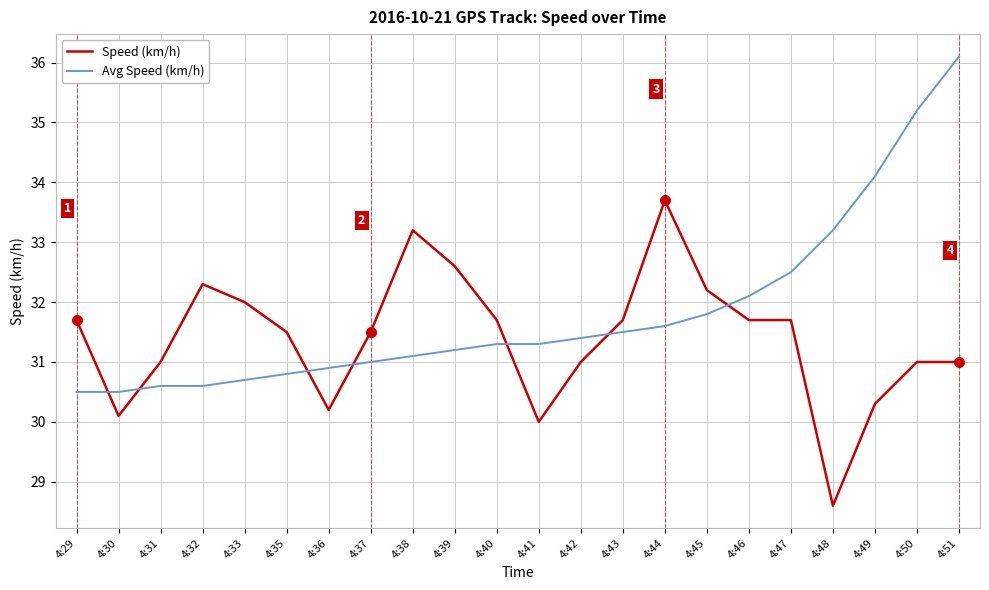

What is the sum of the Avg Speed (km/h) values at 4:42 and 4:41?

62.7